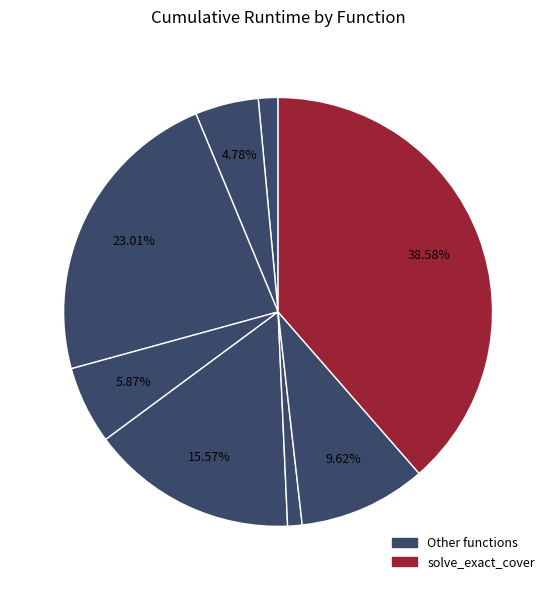

To the nearest percent, what is the average slice percentage?

12%